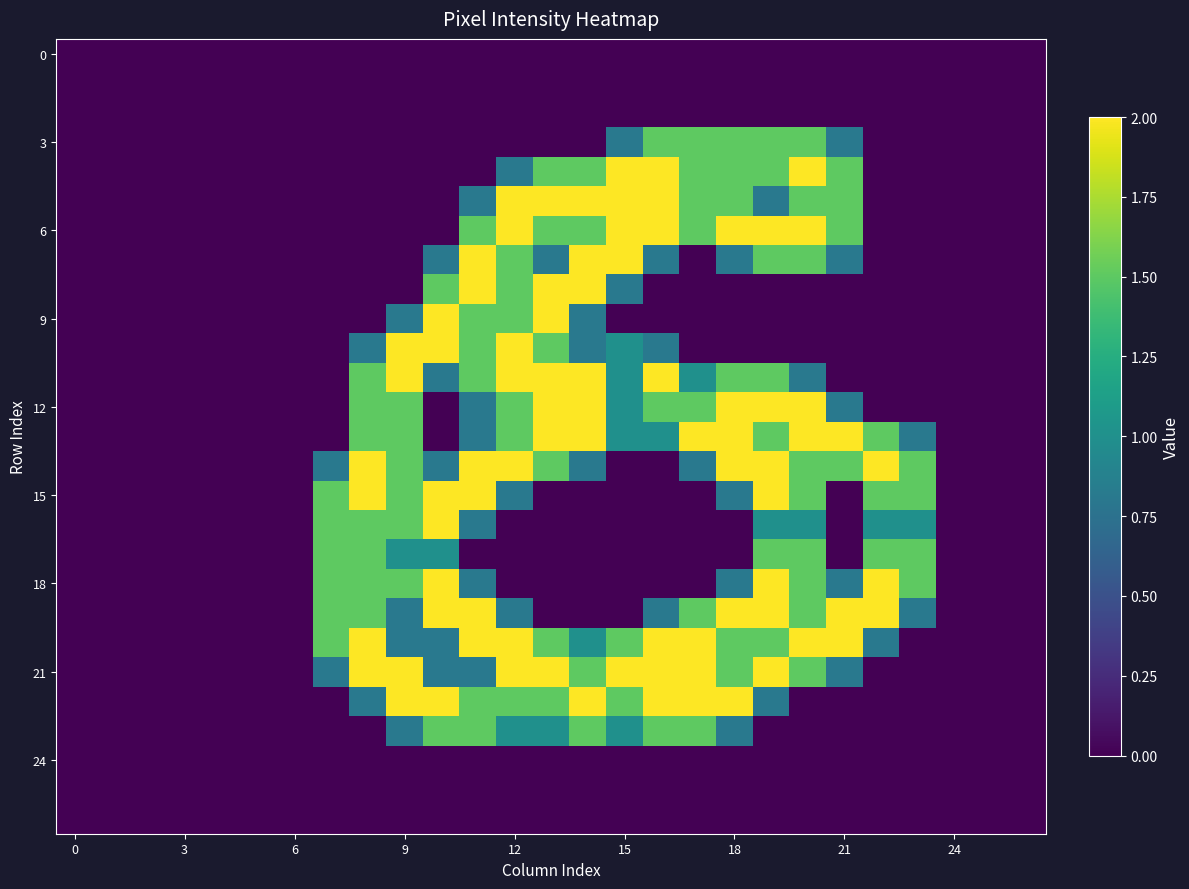

Which category has the highest value across all series?

15